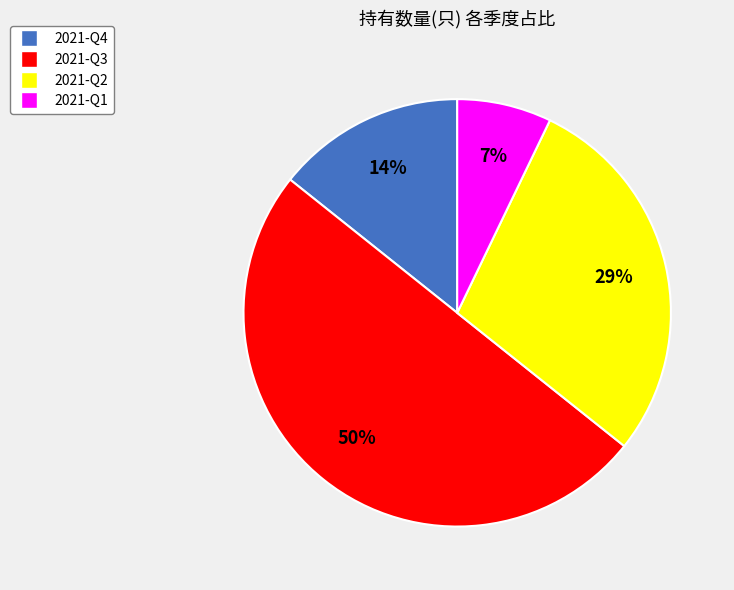

To the nearest percent, what portion does 2021-Q2 represent?

29%